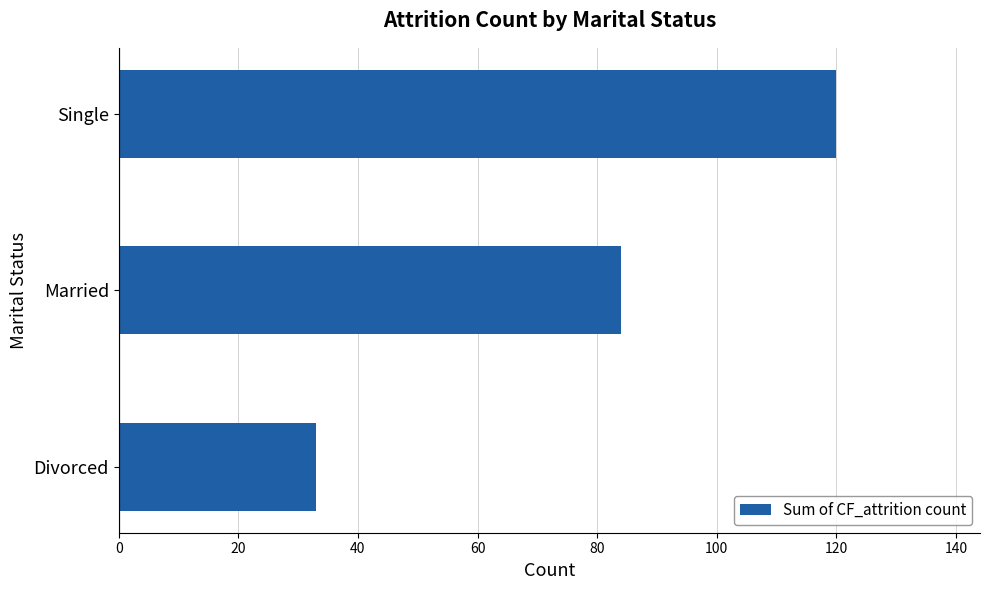

At which label is the value closest to 76?

Married